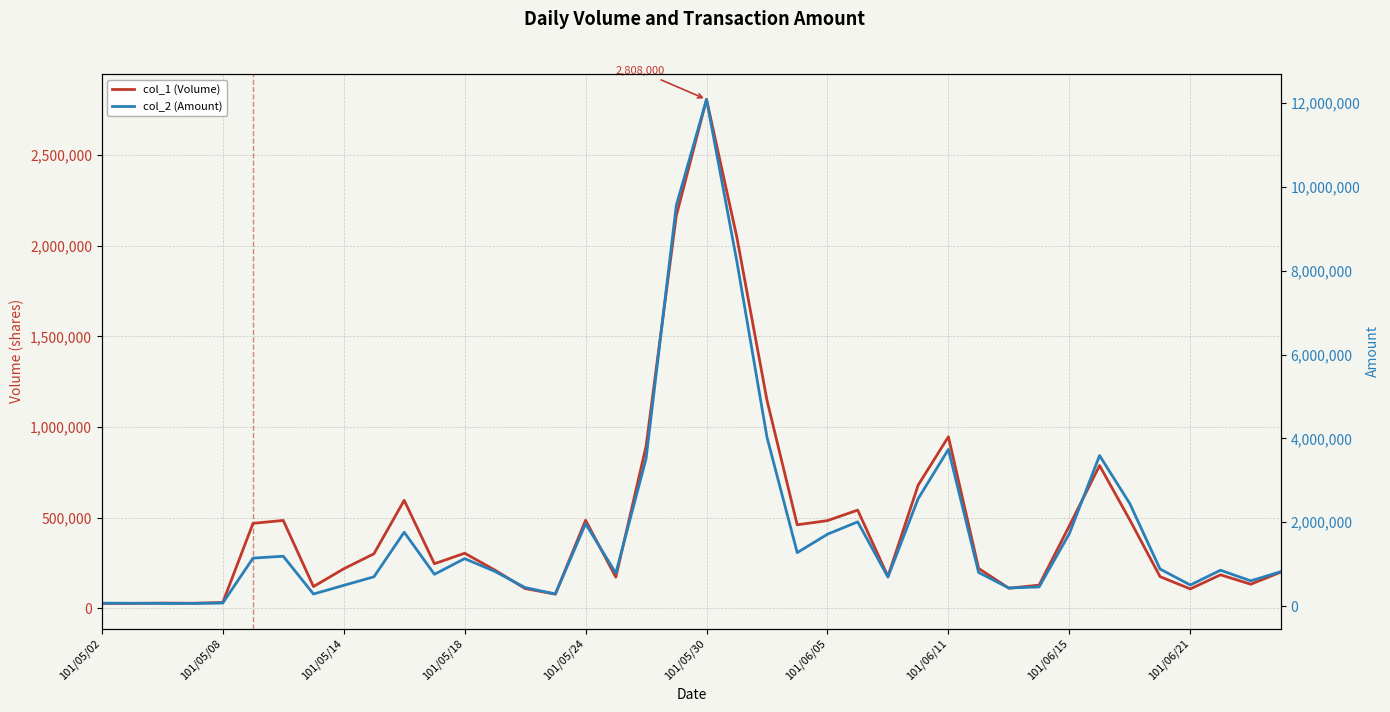

What is the average value of the col_2 (Amount) series?

1866427